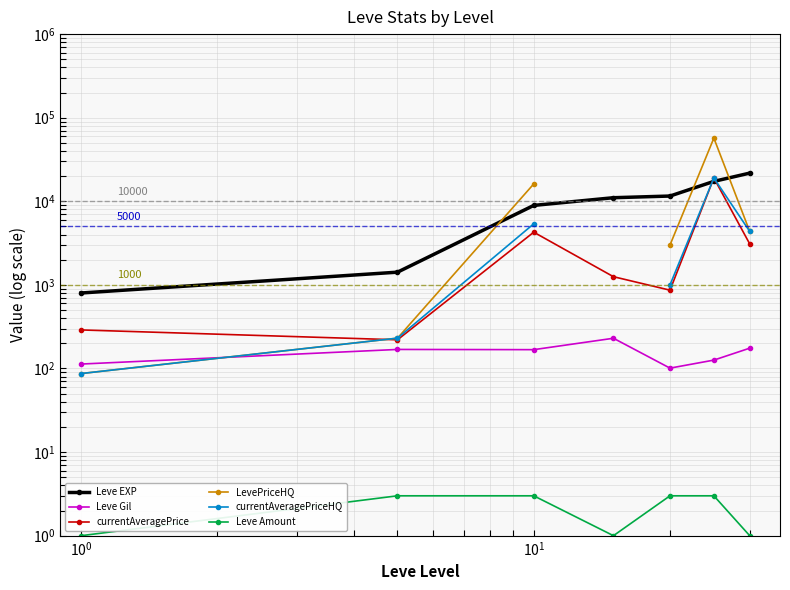

How many data points does each series have?

7